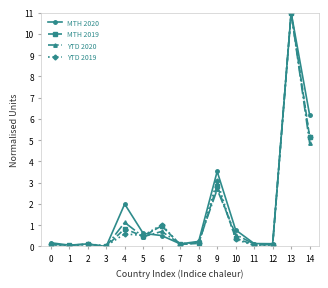

Which series has the largest total across all categories?

MTH 2020